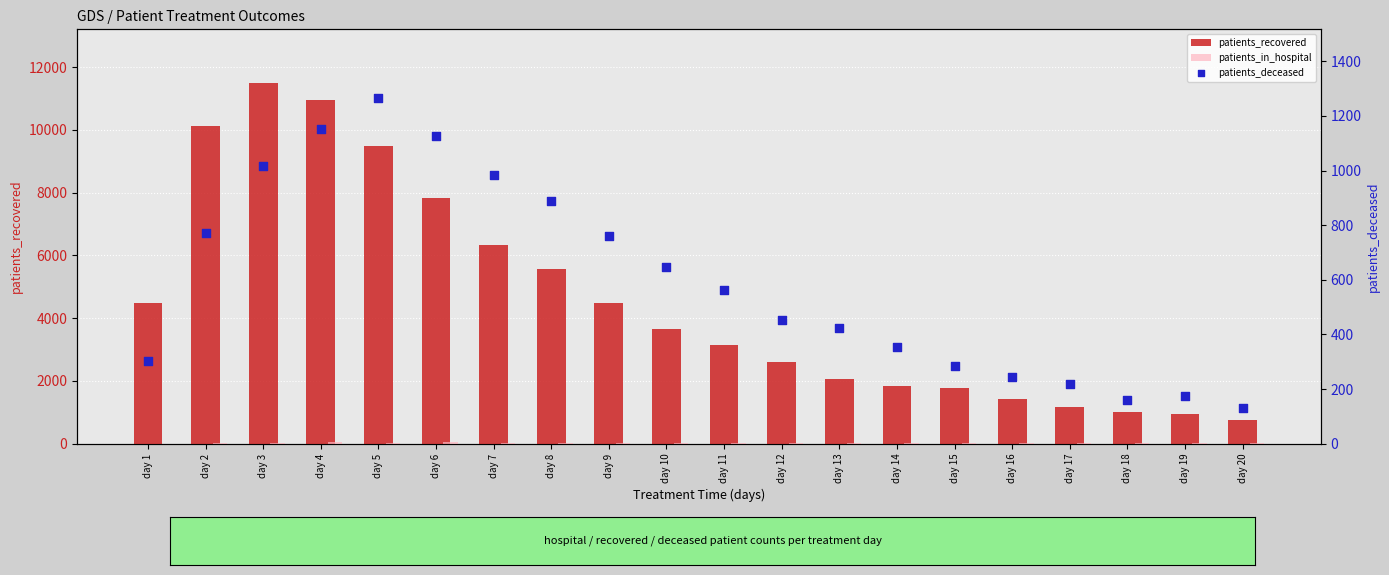

At which category is the sum across all series the highest?

day 3